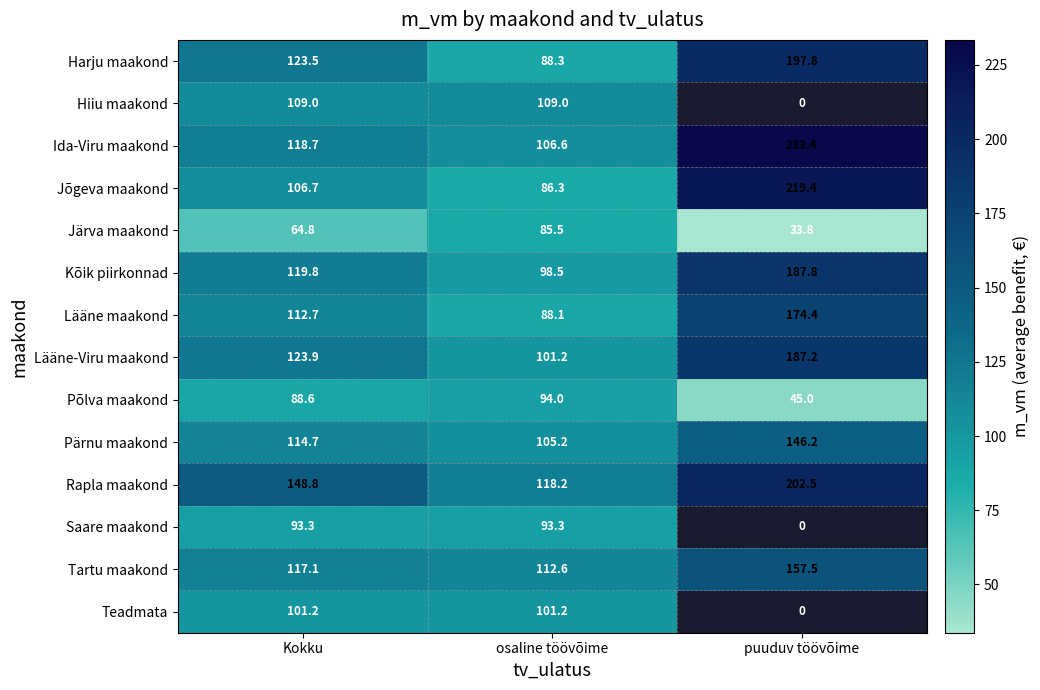

What is the difference between the highest and lowest values at osaline töövõime?

32.7